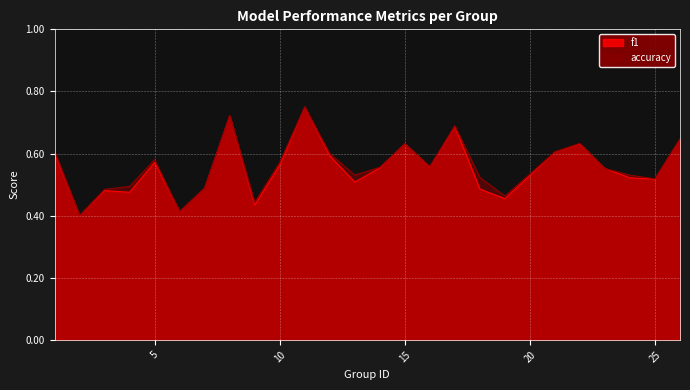

Is the value of accuracy at 25 greater than the value of f1 at 15?

No